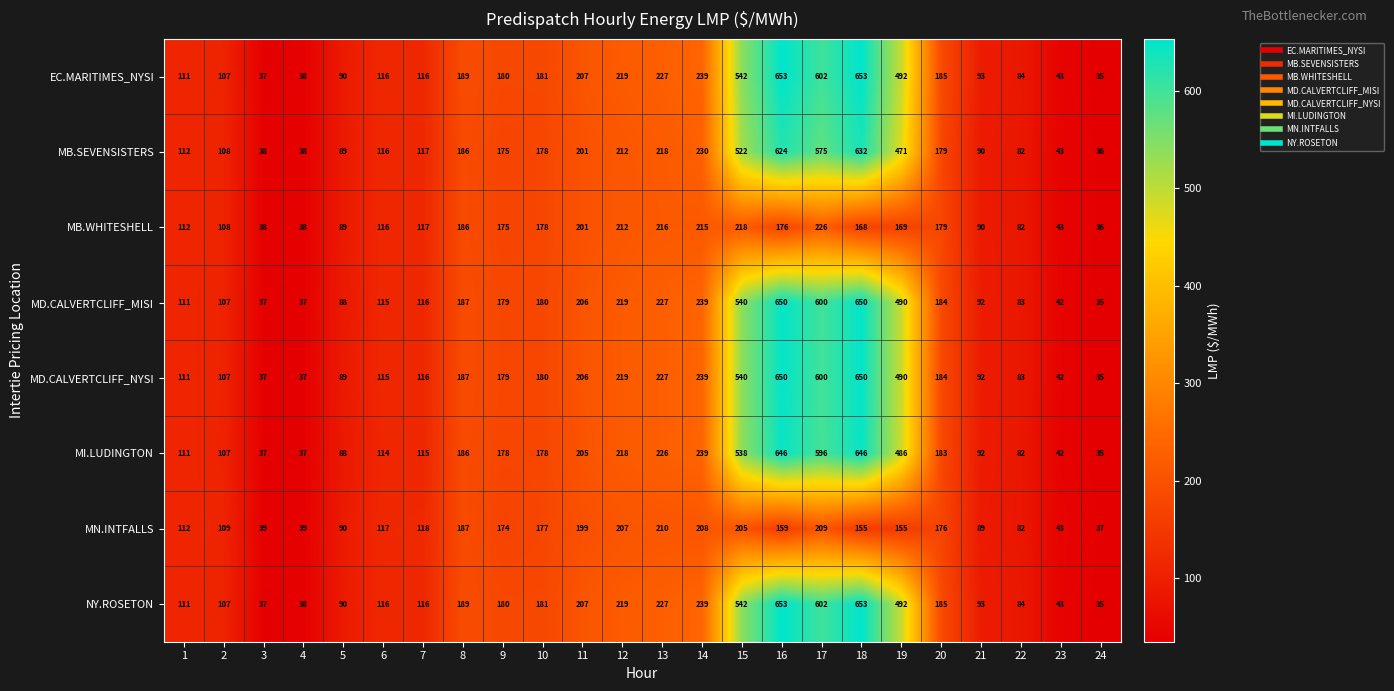

True or false: MD.CALVERTCLIFF_NYSI has a value of 85 at 11.

False